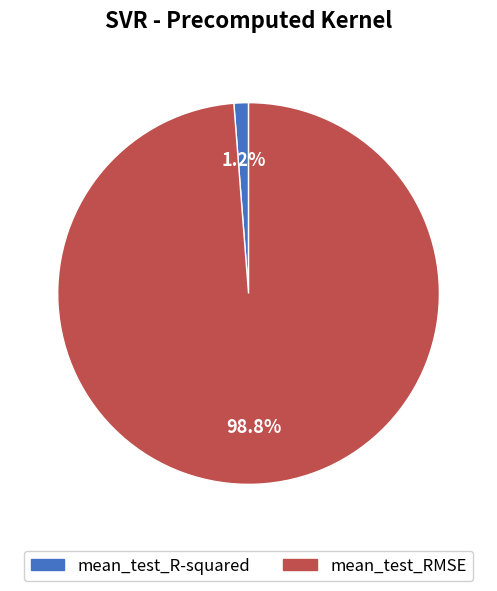

To the nearest percent, what percentage of the pie is mean_test_RMSE?

99%